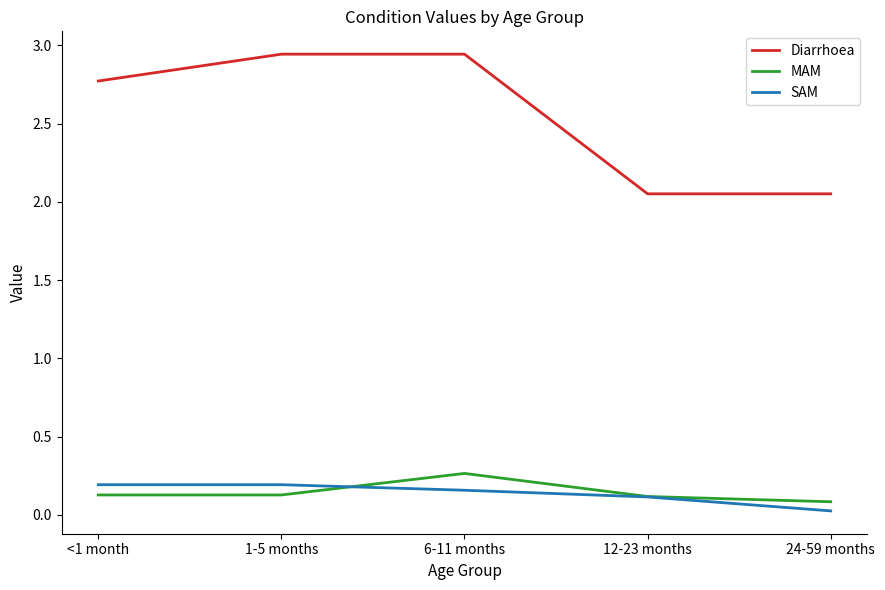

Count the number of categories in the chart.

5